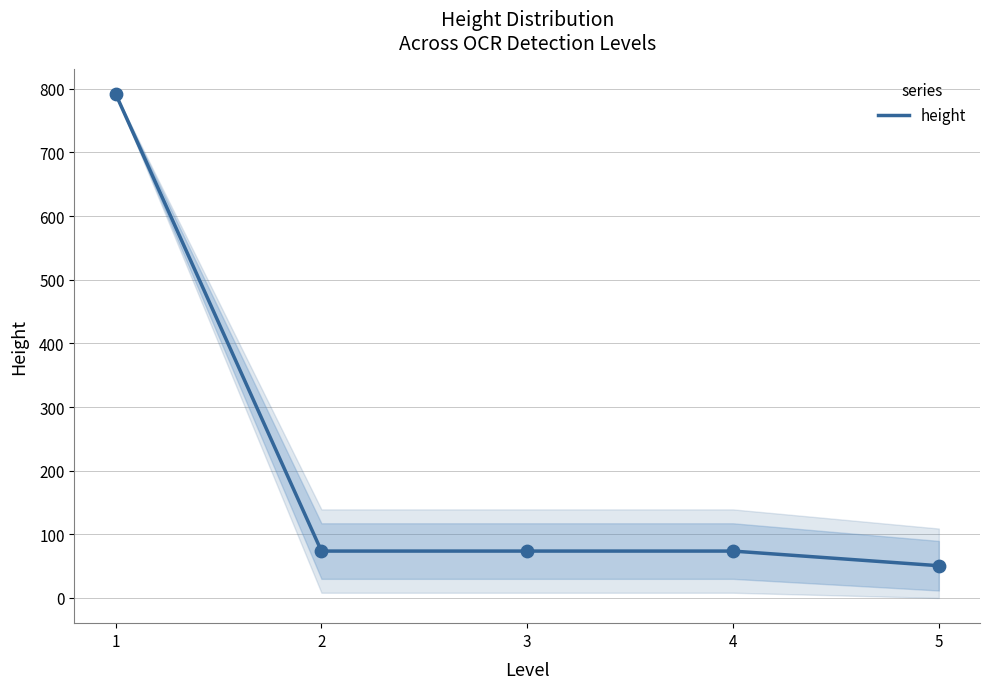

What is the ratio of the value at 4 to the value at 2?

1.0